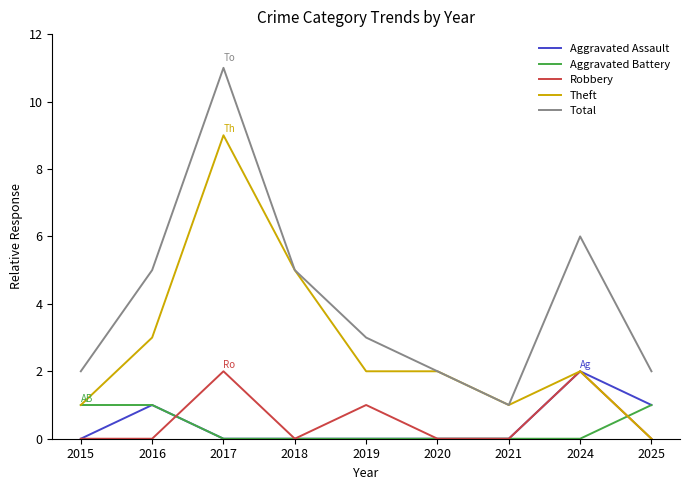

The Aggravated Battery series shows -1 at 2017. True or false?

False